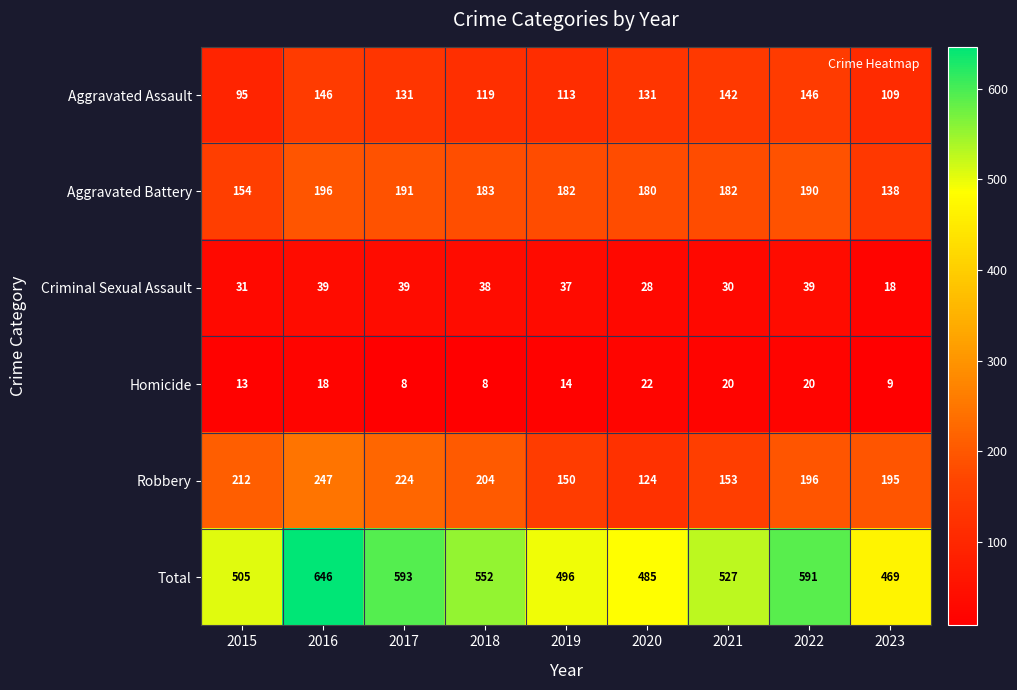

Between 2017 and 2020, which series saw the biggest shift?

Total